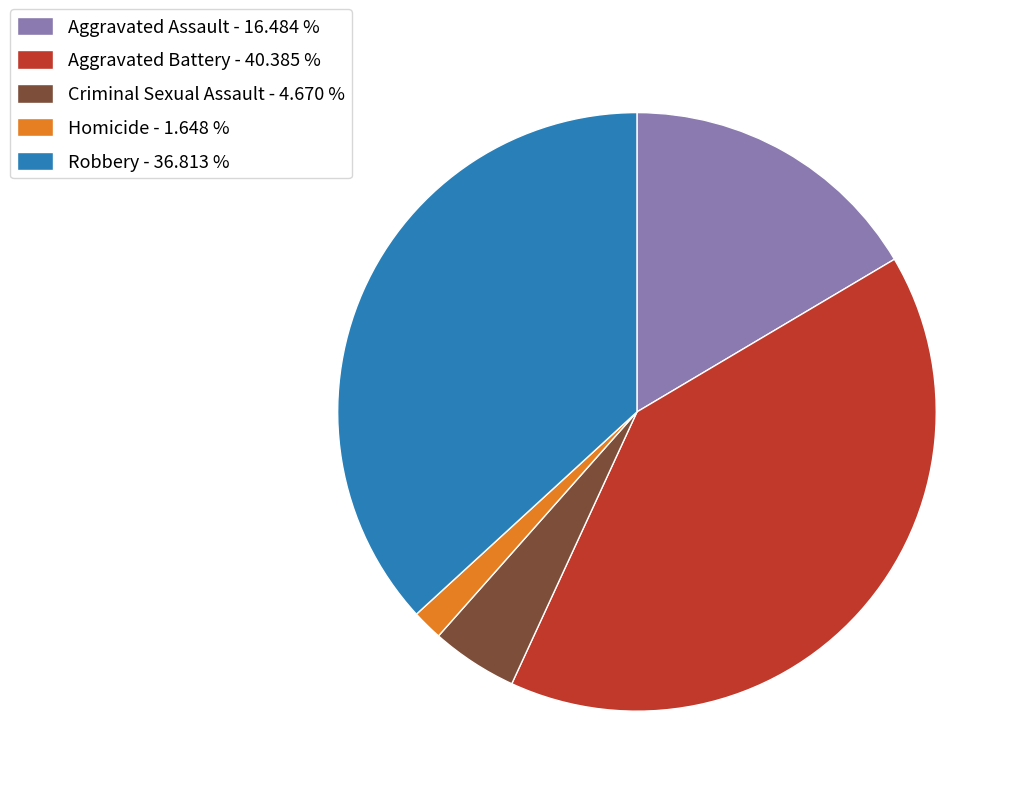

Does any single category account for the majority?

No